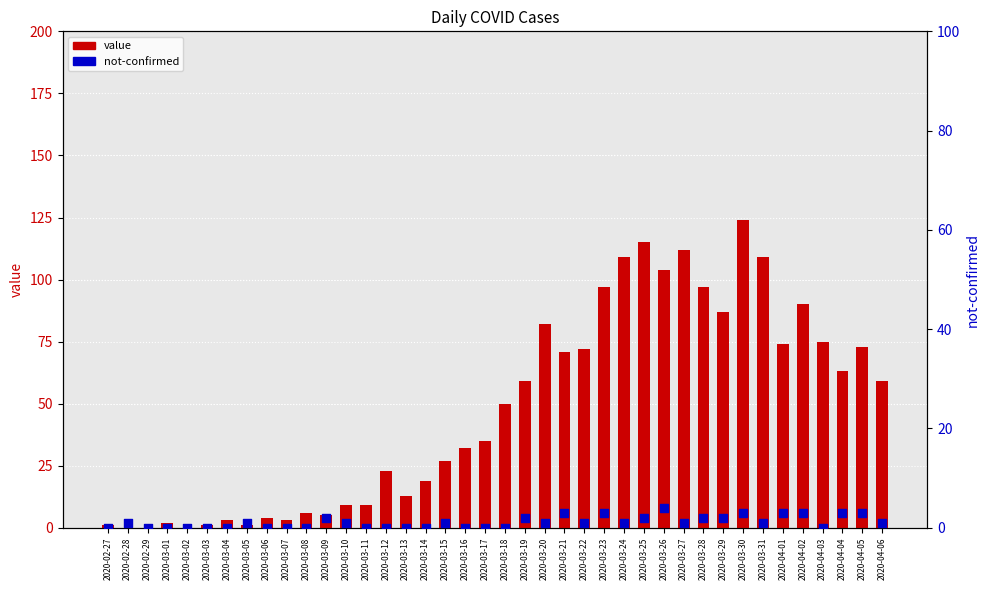

At which category is the sum across all series the highest?

2020-03-30